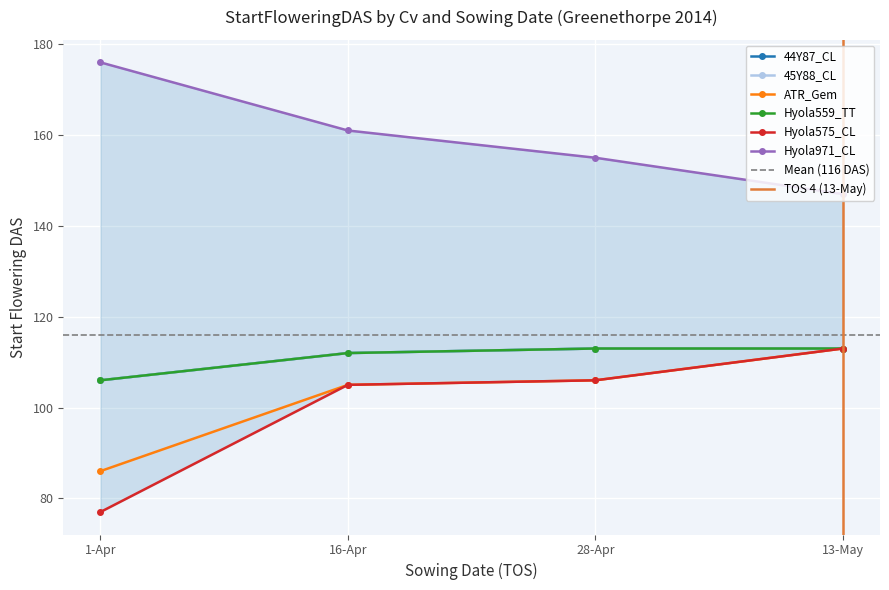

Which series has the largest total across all categories?

Hyola971_CL